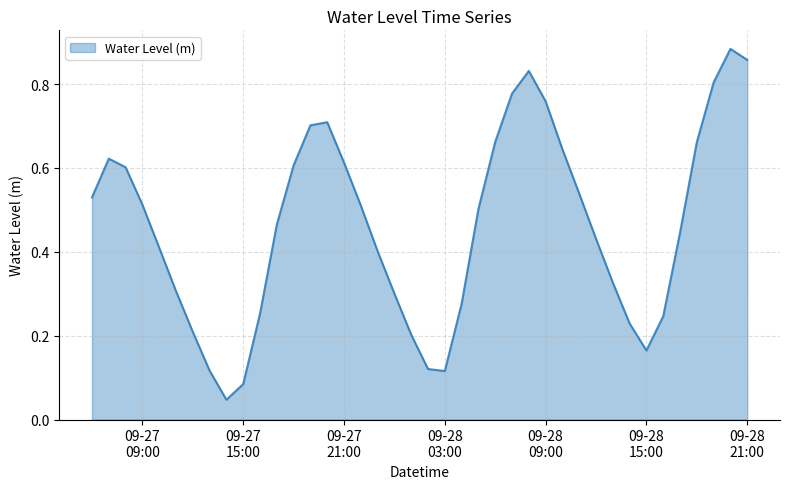

How many points are lower than both their immediate neighbors (excluding endpoints)?

3